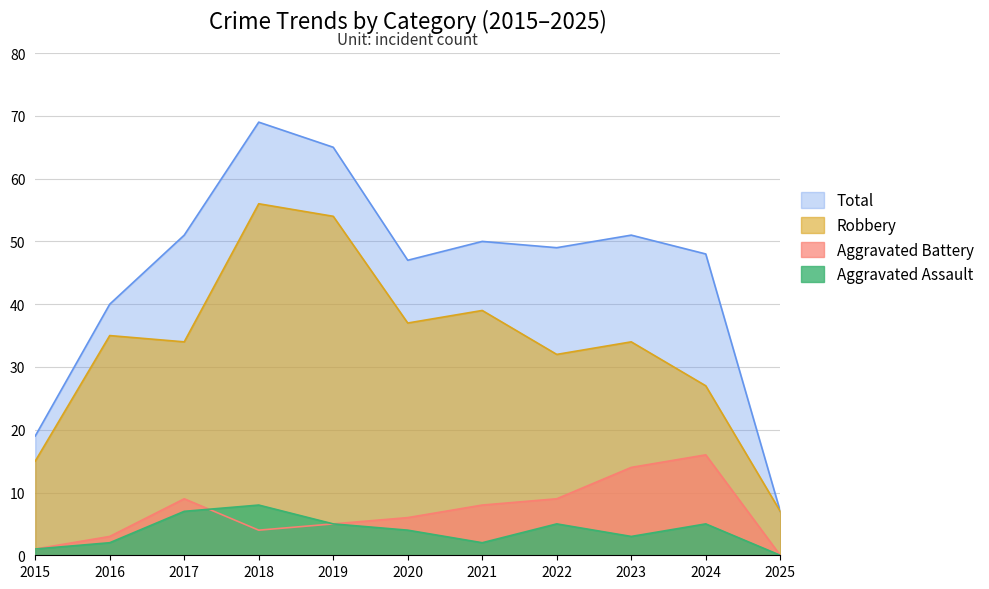

Rank the series by their maximum value, from lowest to highest.

Aggravated Assault, Aggravated Battery, Robbery, Total